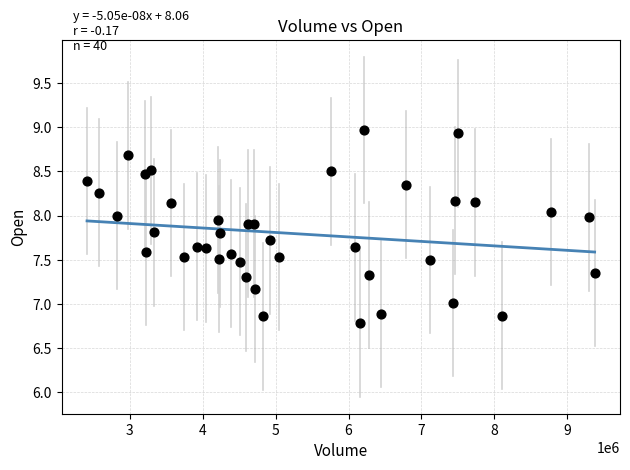

What is the range of Y values (max minus min)?

2.2